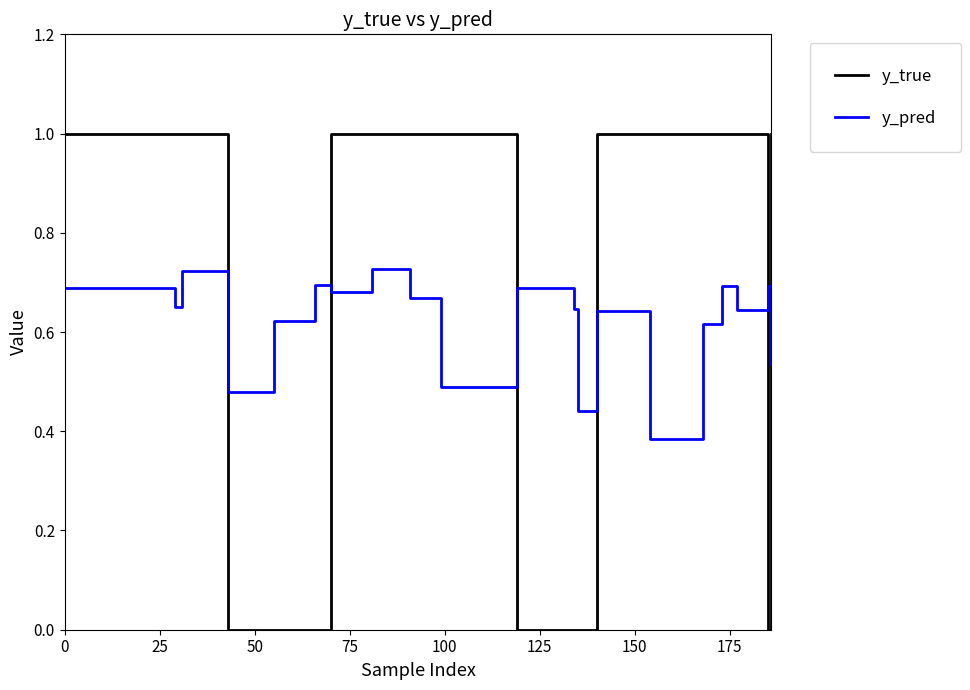

What is the greatest value displayed?

1.0